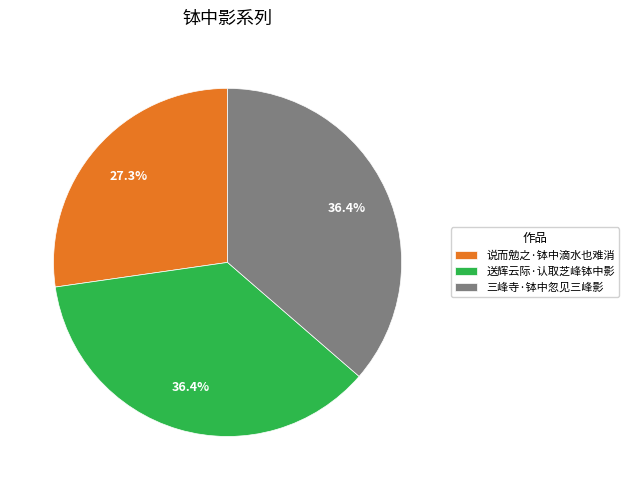

Combined, do 送辉云际·认取芝峰钵中影 and 三峰寺·钵中忽见三峰影 account for over 50%?

Yes